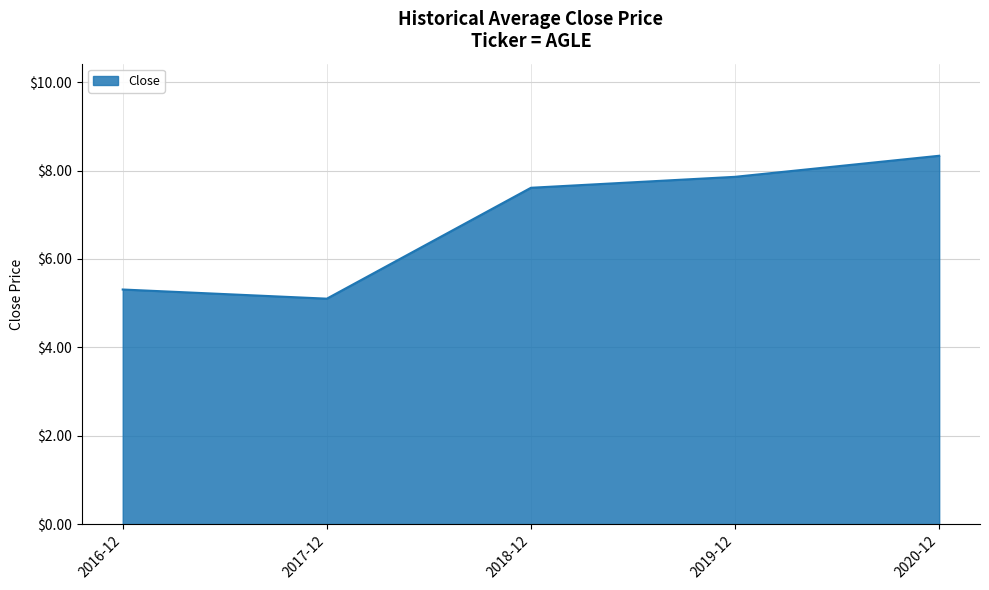

What position from the left is 2020-12?

5